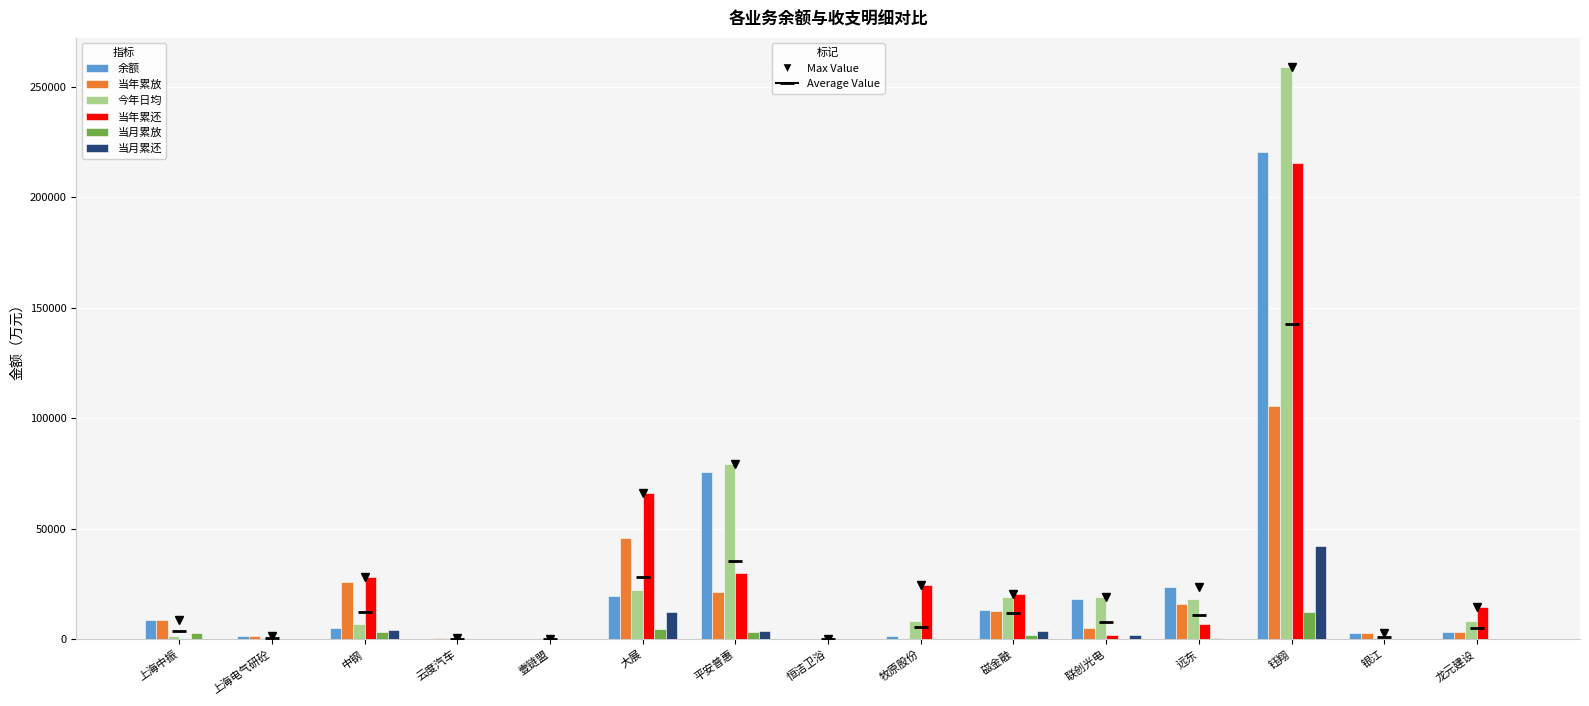

What is the greatest value displayed?

259225.1